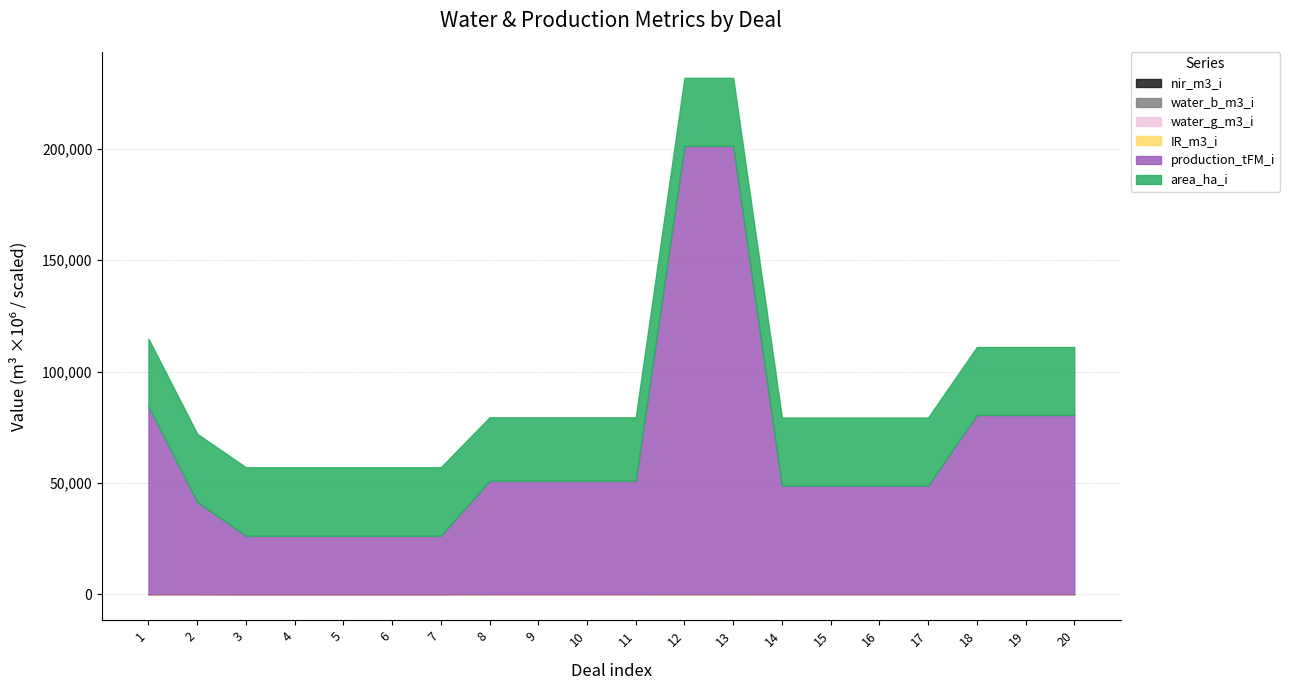

True or false: water_b_m3_i and area_ha_i intersect in this chart.

False